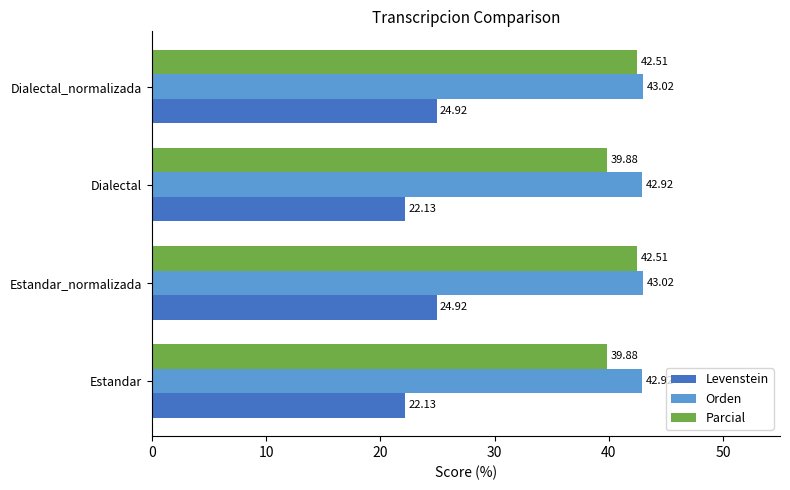

Between Estandar_normalizada and Dialectal, which series saw the biggest shift?

Levenstein